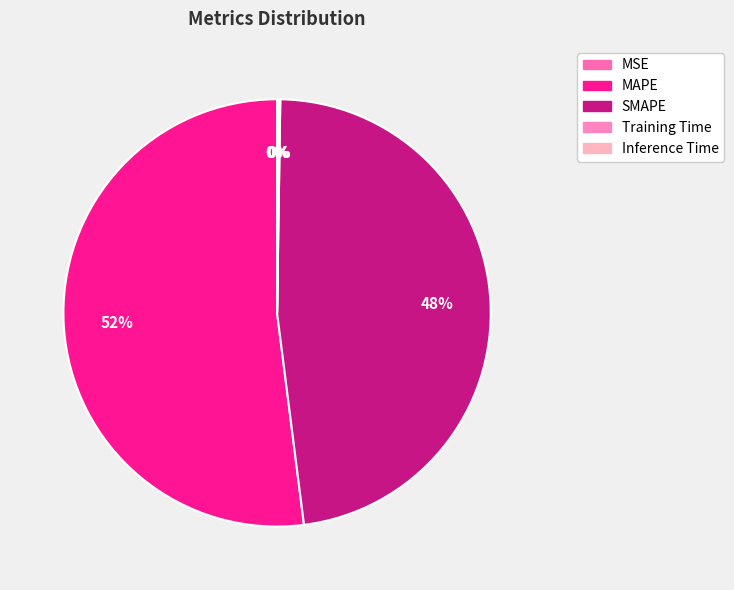

To the nearest percent, what is the combined percentage of SMAPE and MSE?

48%